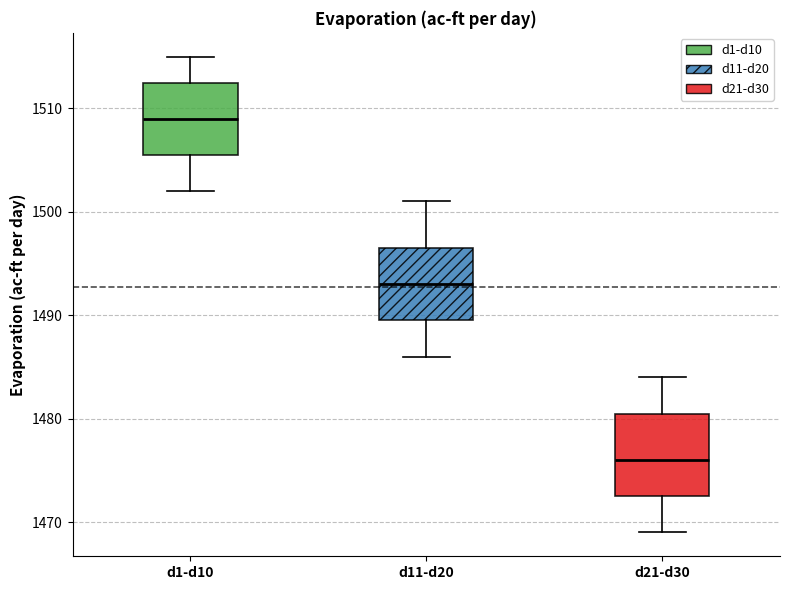

Reading left to right, read every box against the y-axis: the position of its median line, the range the box covers, and the ends of its whiskers. The values are not printed on the chart, so give them approximately, as read against the axis.

d1-d10: median 1509, box 1506 to 1513, whiskers 1502 to 1515
d11-d20: median 1493, box 1490 to 1497, whiskers 1486 to 1501
d21-d30: median 1476, box 1473 to 1481, whiskers 1469 to 1484